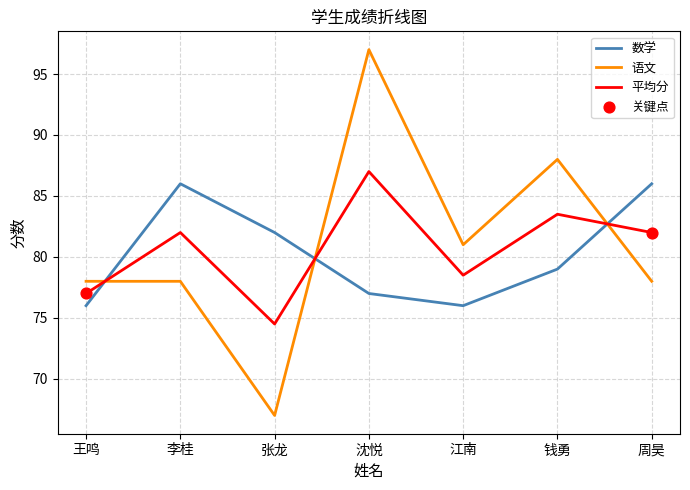

At which category is the sum across all series the highest?

沈悦